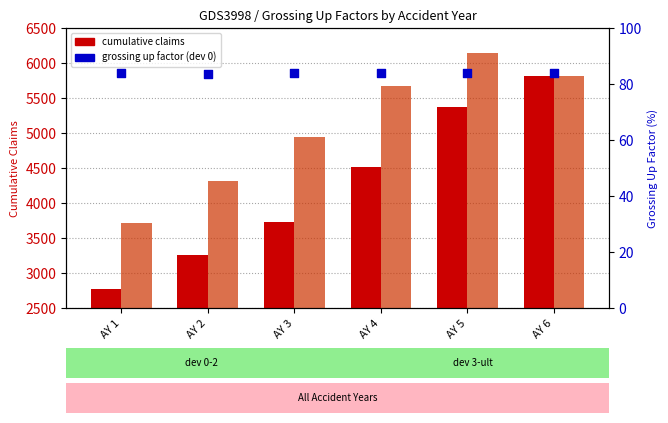

Which series contains the highest Y value?

cumulative claims (ult)